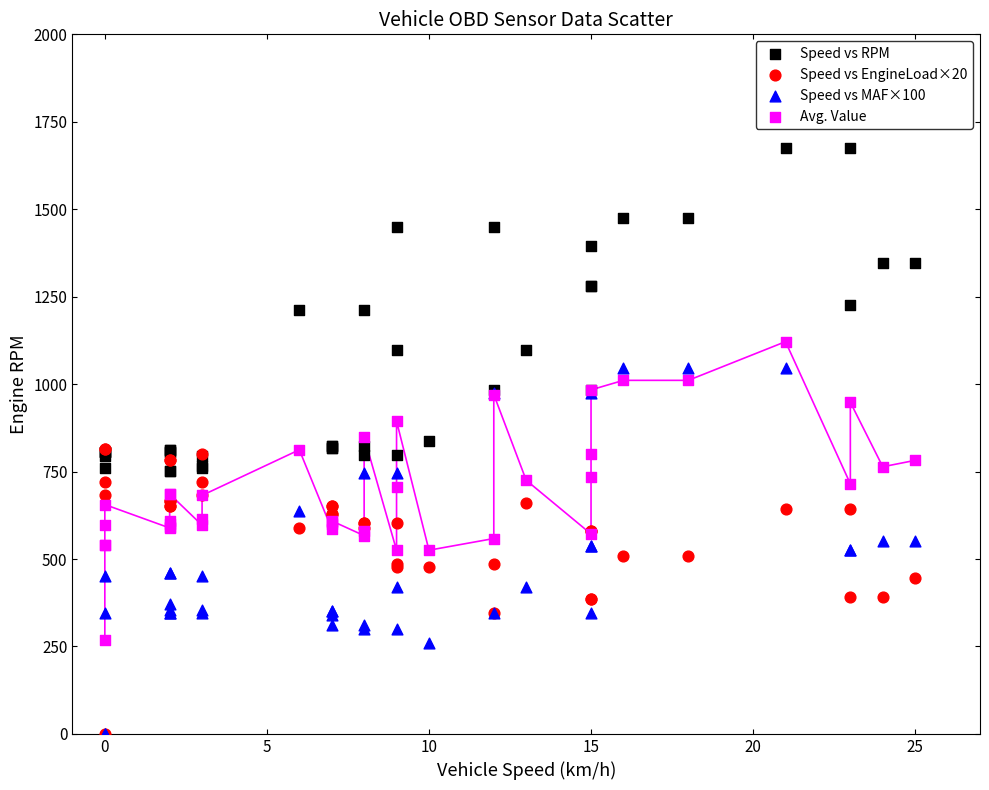

What are all the series names shown in the legend?

Speed vs RPM, Speed vs EngineLoad×20, Speed vs MAF×100, Avg. Value